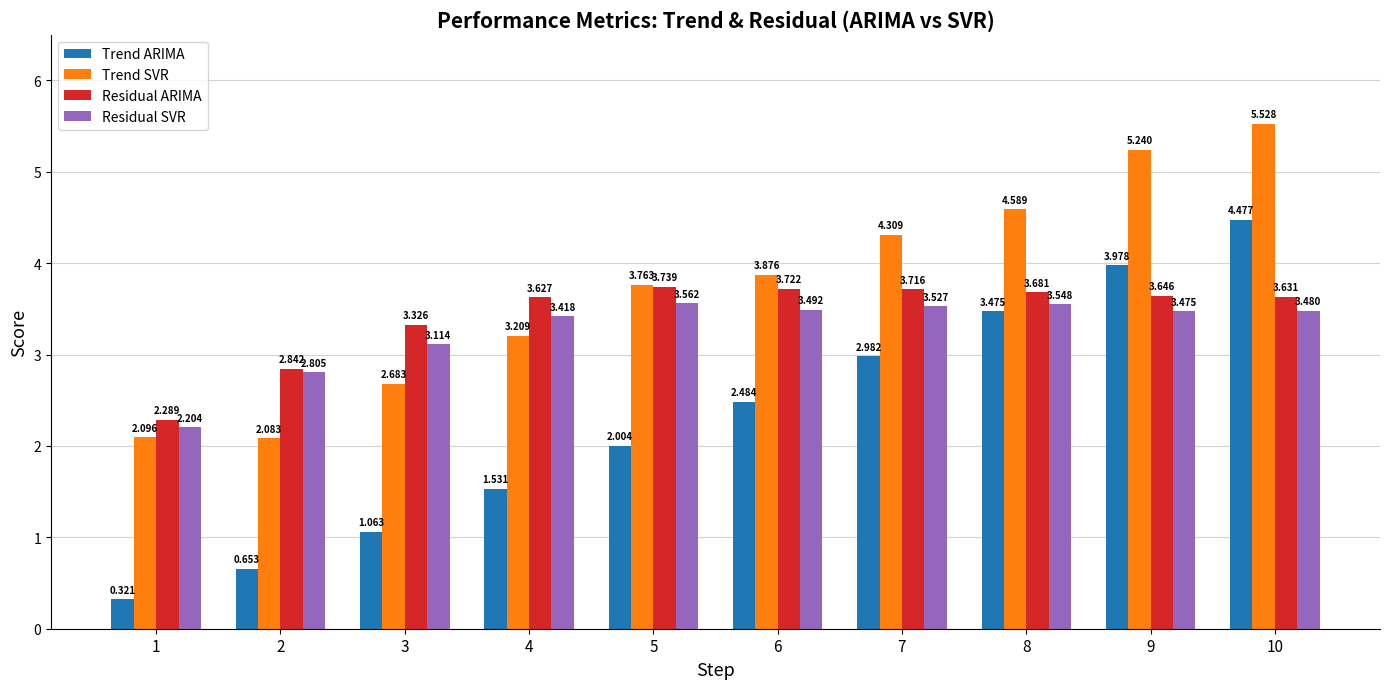

Is it true that Residual SVR equals 2.1 at 3?

False